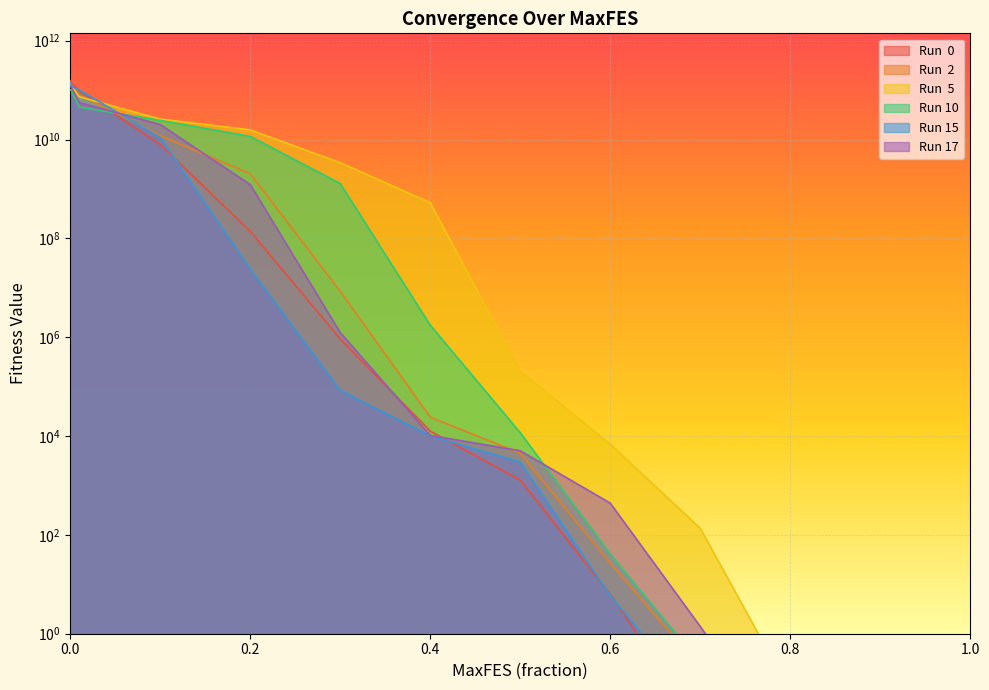

Reading left to right, extract all data points from this chart.

Run  0: 0=154790040178.4	0.001=138224412659.5	0.01=97106383570.6	0.1=7885651571.2	0.2=138709480.4	0.3=915408.2	0.4=12535.7	0.5=1279.9	0.6=6.3	0.7=0.0	0.8=0.0	0.9=0.0	1.0=0.0
Run  2: 0=145878695263.9	0.001=128799482081.4	0.01=81029795407.8	0.1=11959774574.0	0.2=2032768312.9	0.3=8467223.8	0.4=24120.3	0.5=4490.1	0.6=26.5	0.7=0.2	0.8=0.0	0.9=0.0	1.0=0.0
Run  5: 0=135072641833.9	0.001=122133313592.4	0.01=73456917363.3	0.1=25820709946.0	0.2=15679366287.4	0.3=3390762410.0	0.4=525863664.0	0.5=204758.0	0.6=6835.8	0.7=135.5	0.8=0.1	0.9=0.0	1.0=0.0
Run 10: 0=101949990325.2	0.001=100862663662.7	0.01=45362835791.0	0.1=24294130606.9	0.2=11525229131.4	0.3=1279653719.0	0.4=1746783.9	0.5=11661.8	0.6=40.8	0.7=0.3	0.8=0.0	0.9=0.0	1.0=0.0
Run 15: 0=143371811449.7	0.001=120597910814.3	0.01=100678160461.1	0.1=10986627788.0	0.2=23843263.3	0.3=83402.7	0.4=10087.1	0.5=2963.4	0.6=5.9	0.7=0.0	0.8=0.0	0.9=0.0	1.0=0.0
Run 17: 0=120594550743.5	0.001=115237578817.9	0.01=55816828850.4	0.1=20028146167.0	0.2=1221567035.0	0.3=1239964.5	0.4=10246.3	0.5=5024.4	0.6=437.7	0.7=1.4	0.8=0.0	0.9=0.0	1.0=0.0